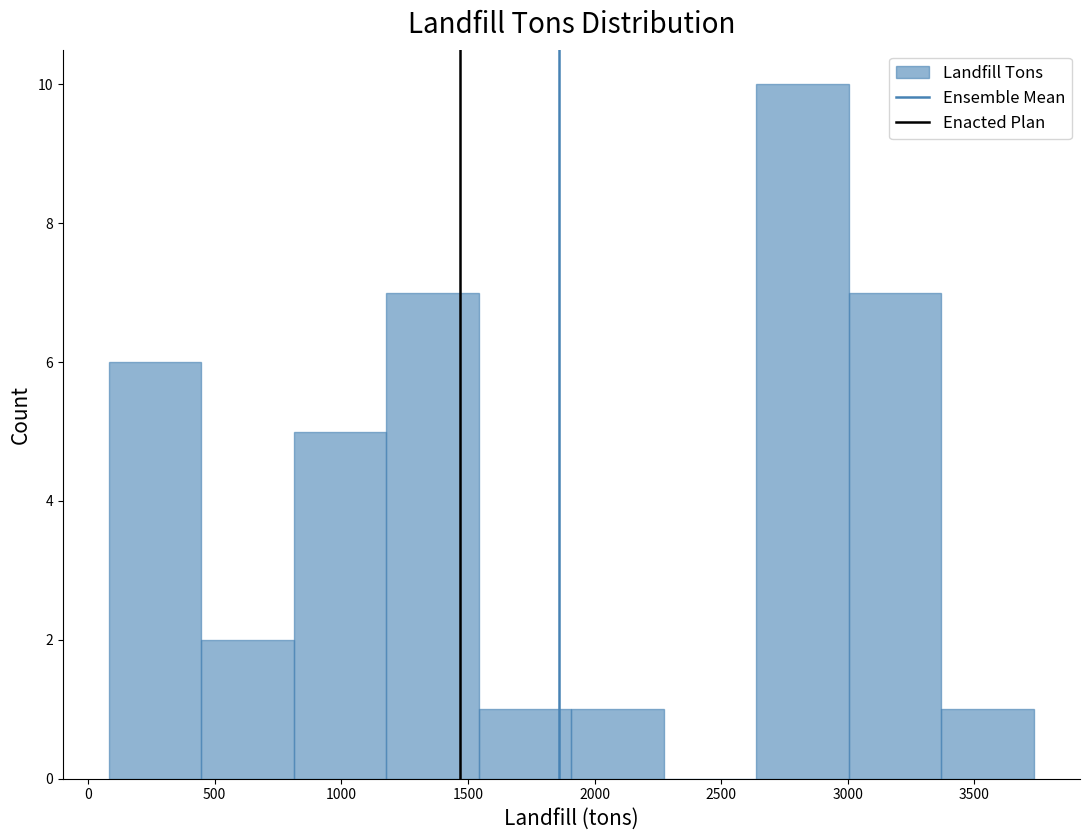

Which range on the x-axis has the tallest bar?

2650 to 3000